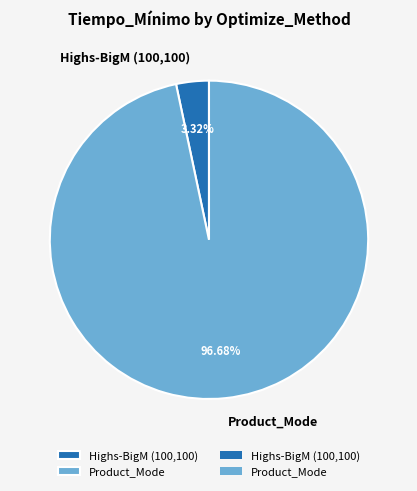

Is Highs-BigM (100,100) the majority of the pie?

No